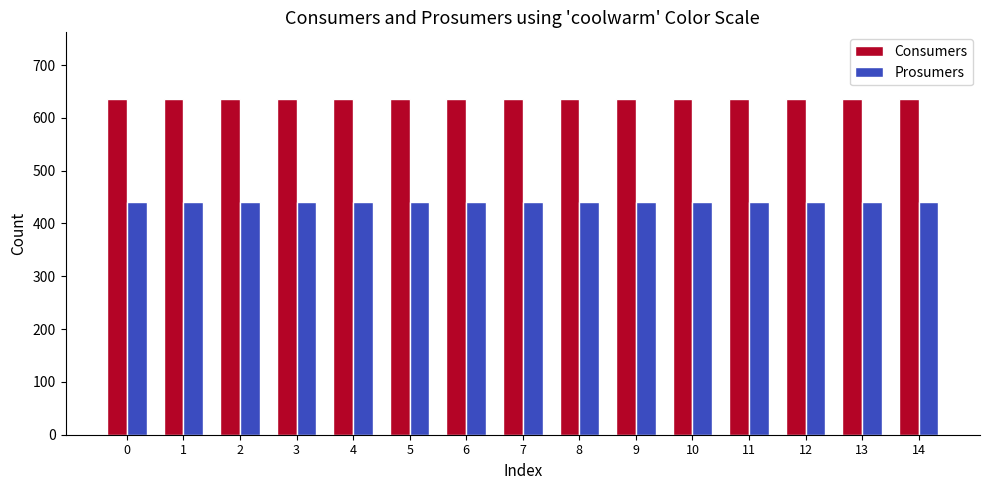

Are the bars grouped side by side (vs. stacked)?

Yes